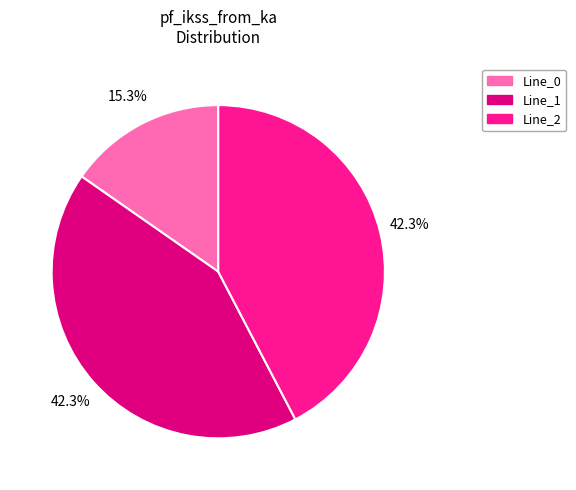

Which has a higher value, Line_1 or Line_0?

Line_1